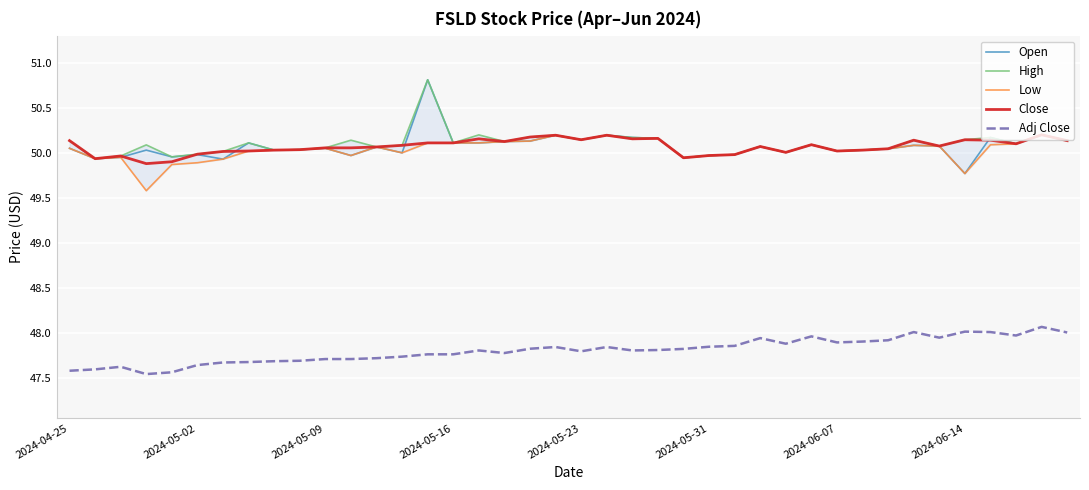

What is the minimum value shown in the chart?

47.5